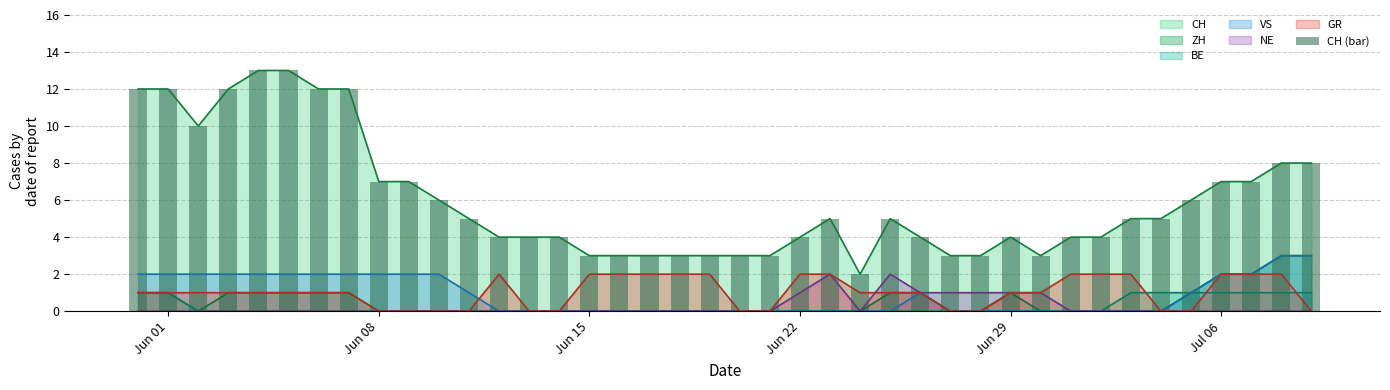

Is it true that VS equals 1 at Jun 15?

False